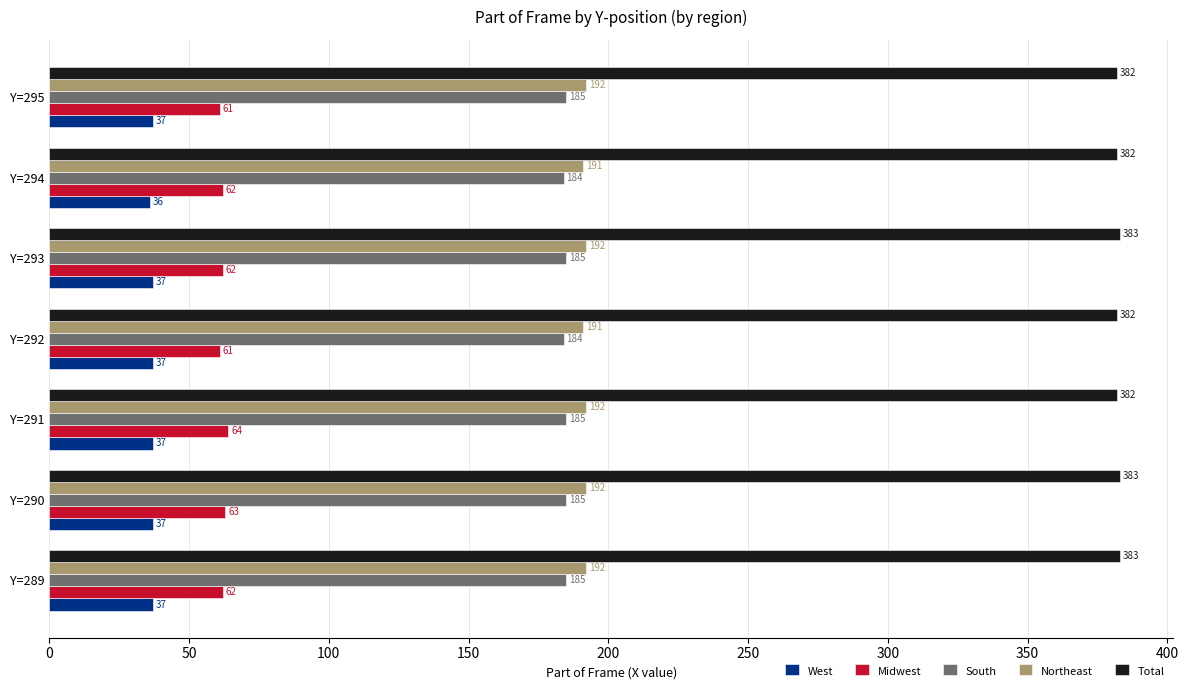

Rank the series at Y=289 from highest to lowest value.

Total, Northeast, South, Midwest, West